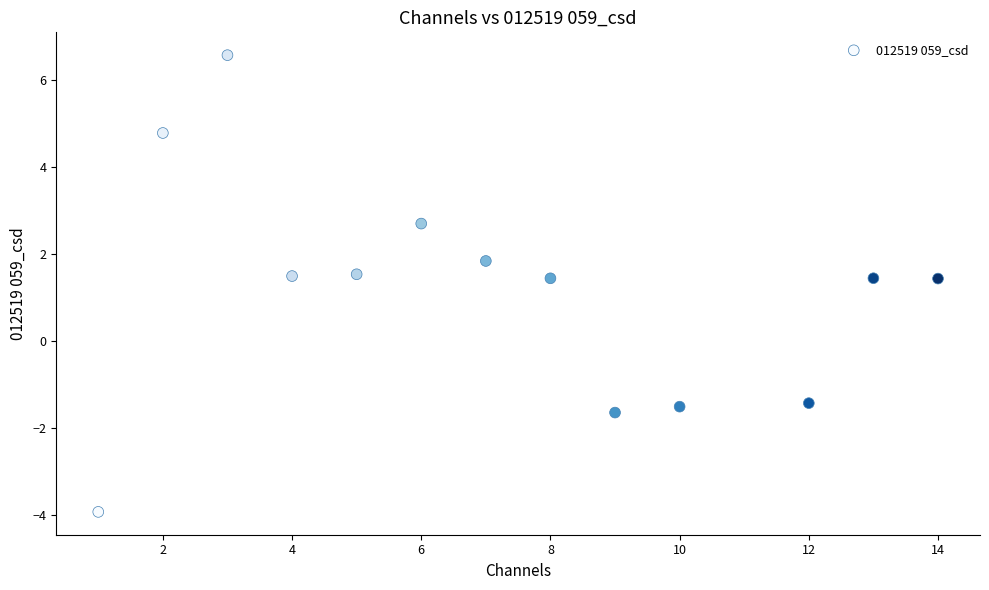

What is the range of Y values (max minus min)?

10.5